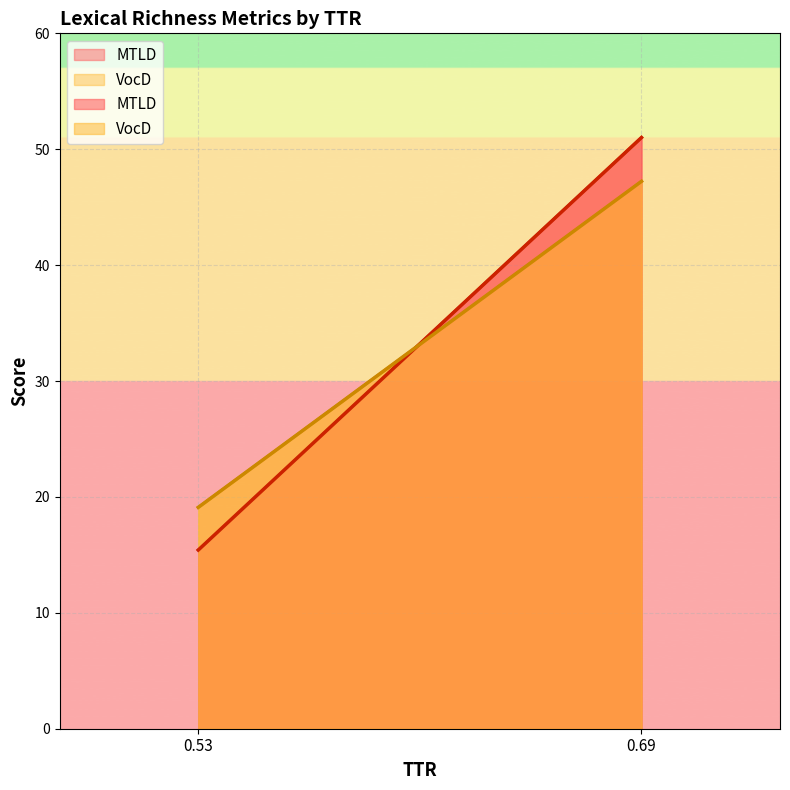

Reading right to left, list all the values displayed in this chart.

MTLD: 51.0	15.4
VocD: 47.2	19.1